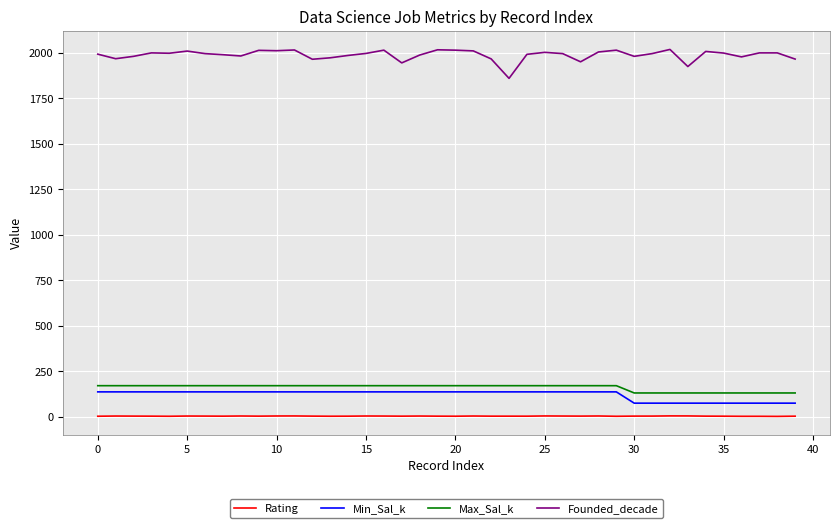

Which series has the largest total across all categories?

Founded_decade